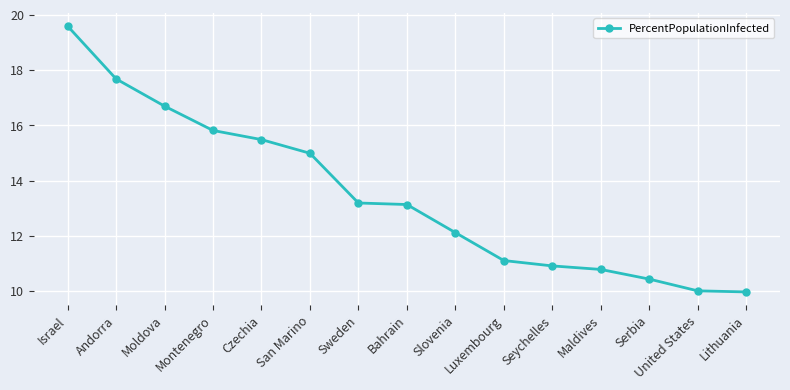

What is the average value?

13.5